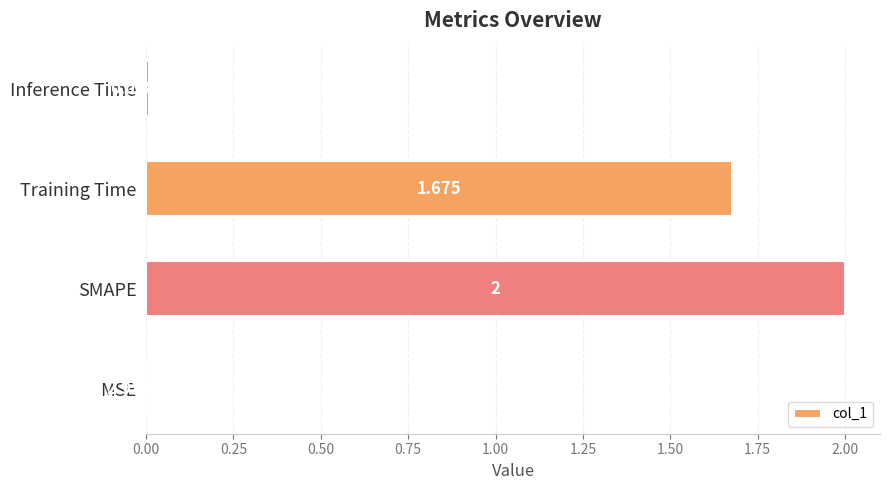

Are the bars horizontal?

Yes